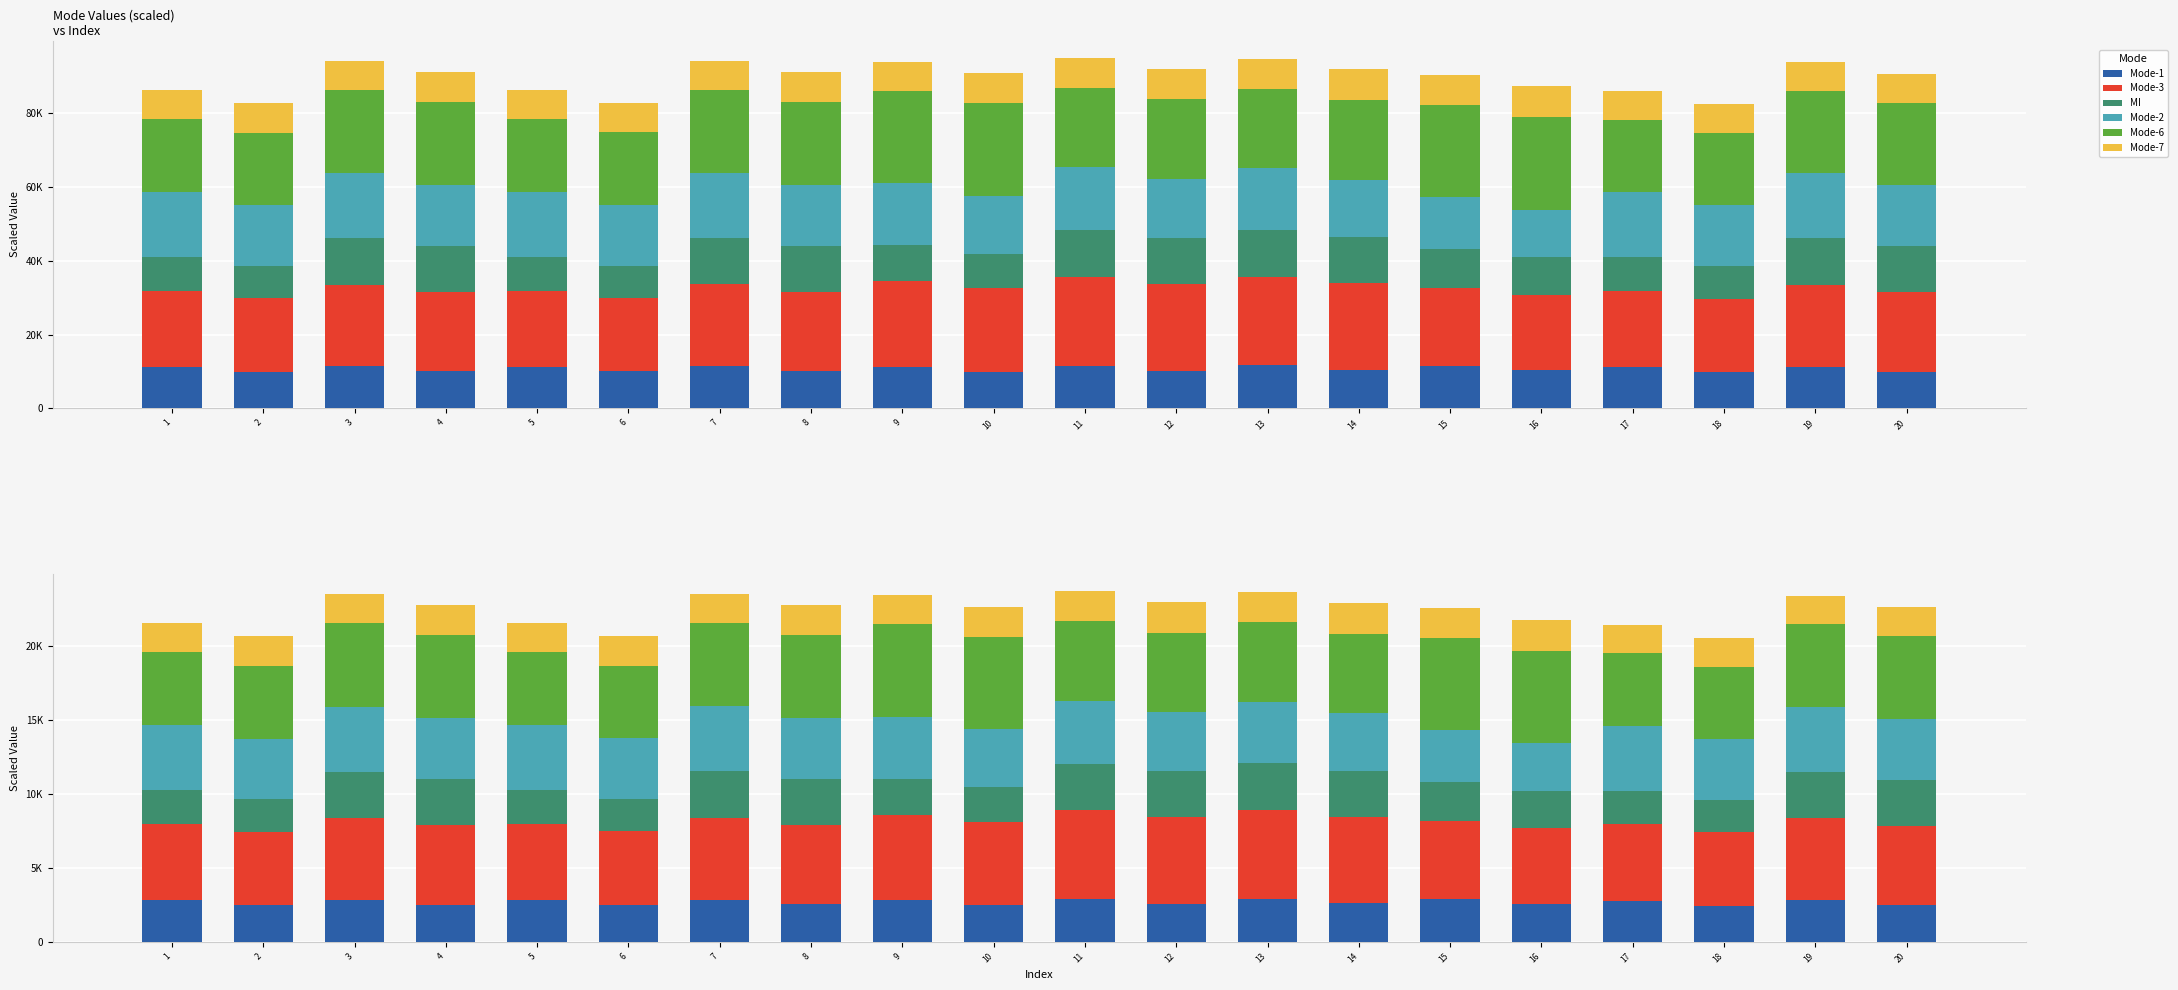

List the series in order of their peak value, highest first.

Mode-6, Mode-3, Mode-2, MI, Mode-1, Mode-7